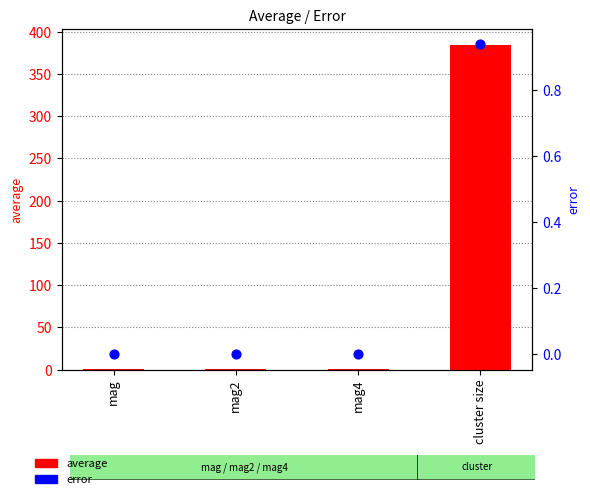

What is the total value across all series at mag?

1.0